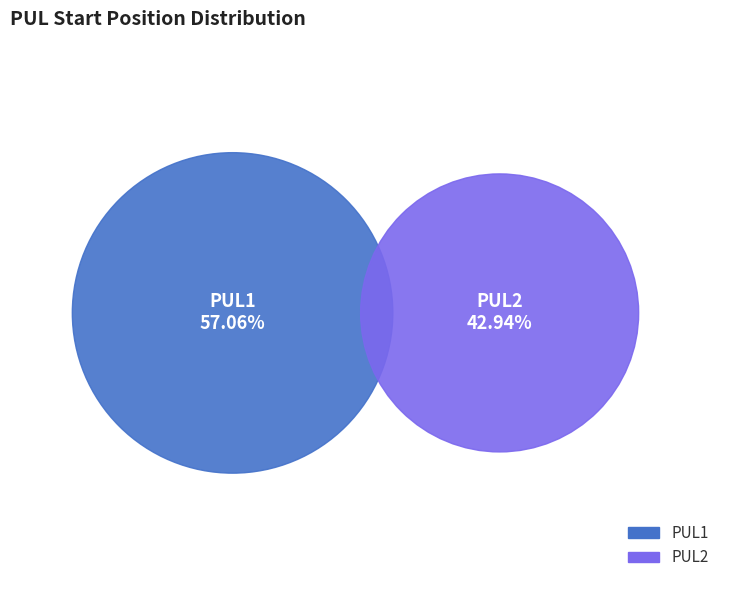

What percentage do PUL2 and PUL1 together represent?

100.0%